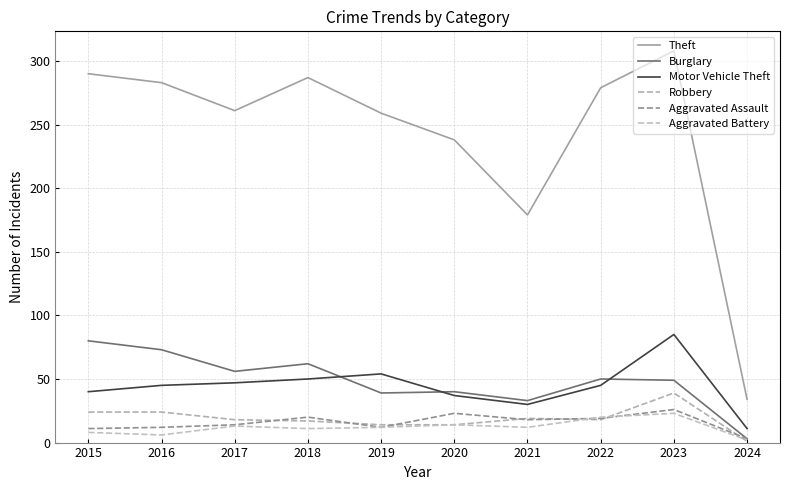

Does the chart have visible grid lines?

Yes